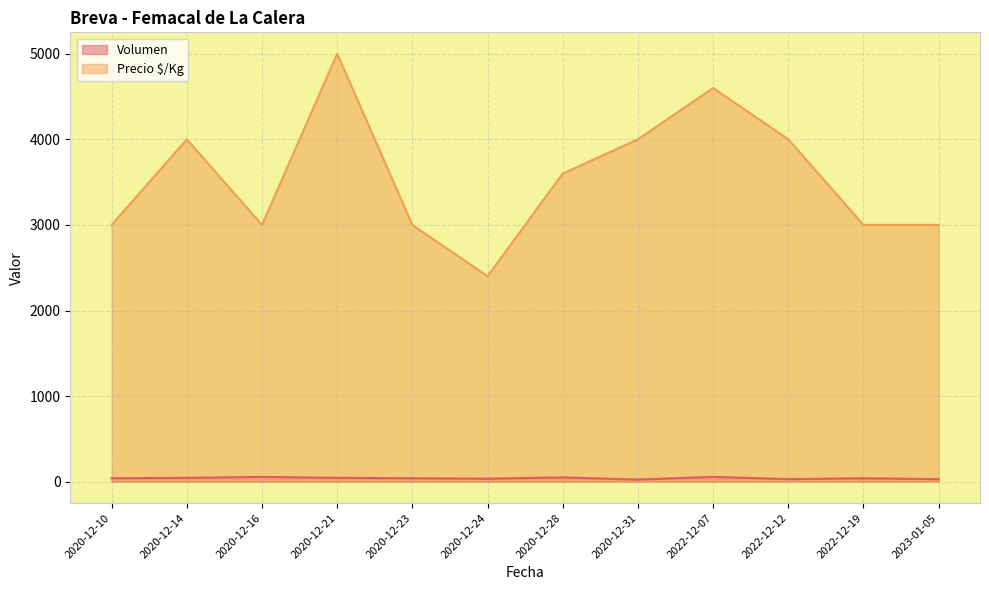

Does the chart have visible grid lines?

Yes